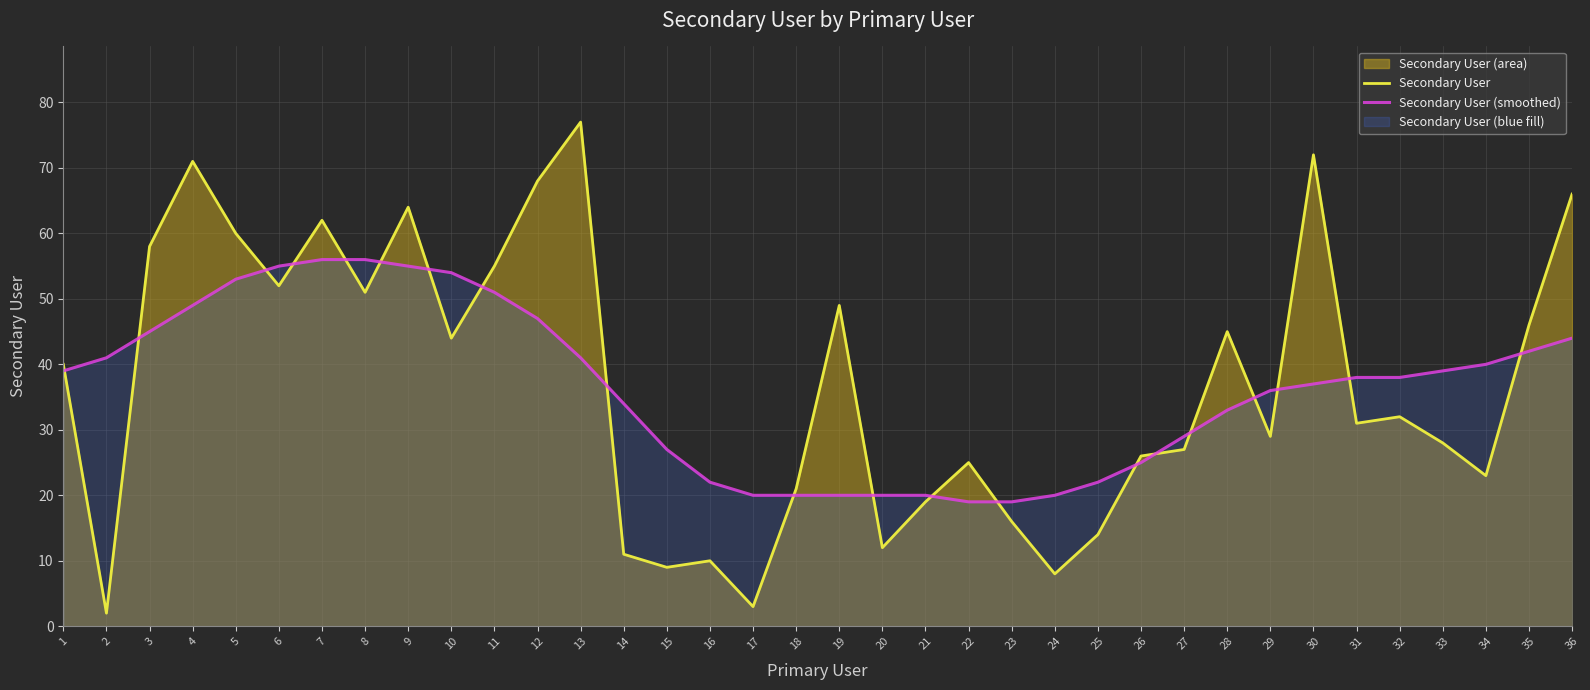

How many times do Secondary User (smoothed) and Secondary User cross each other?

20